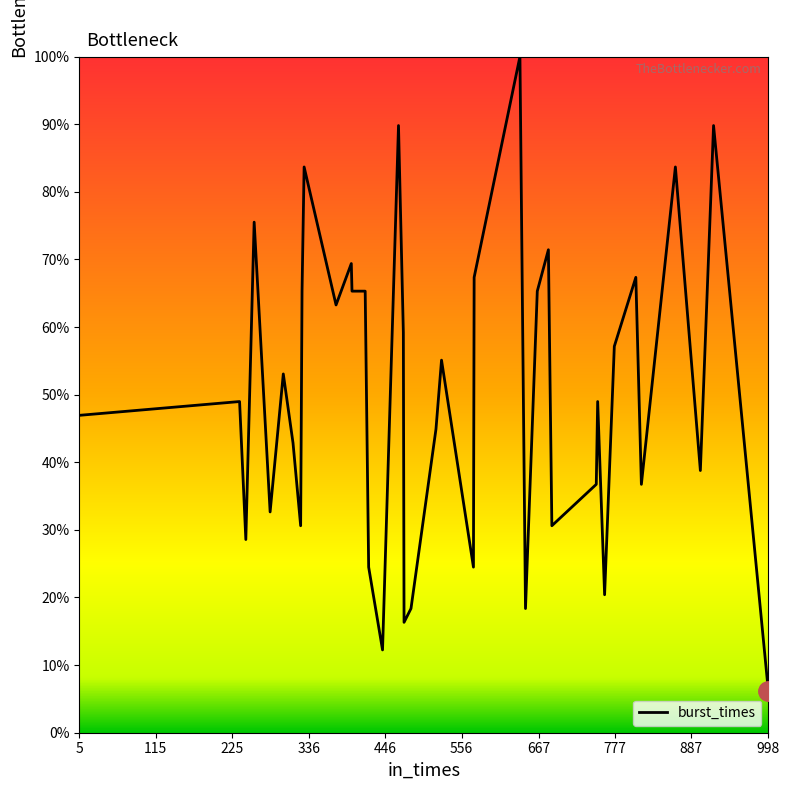

What is the sum of all values?

1955.1